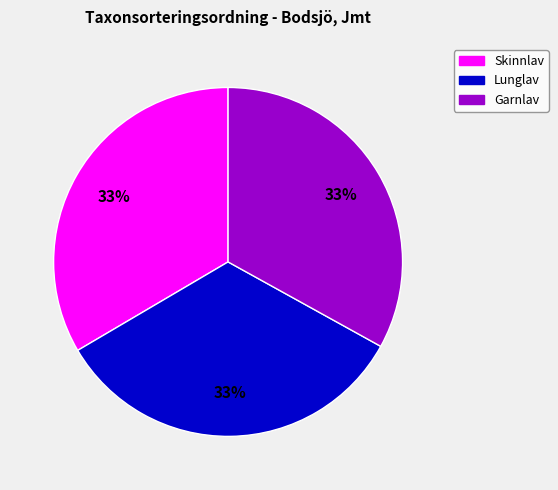

Does any single category account for the majority?

No